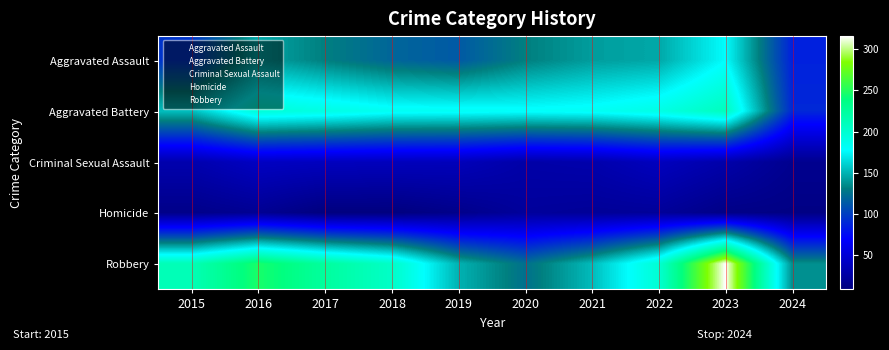

Which series has the largest total across all categories?

Robbery